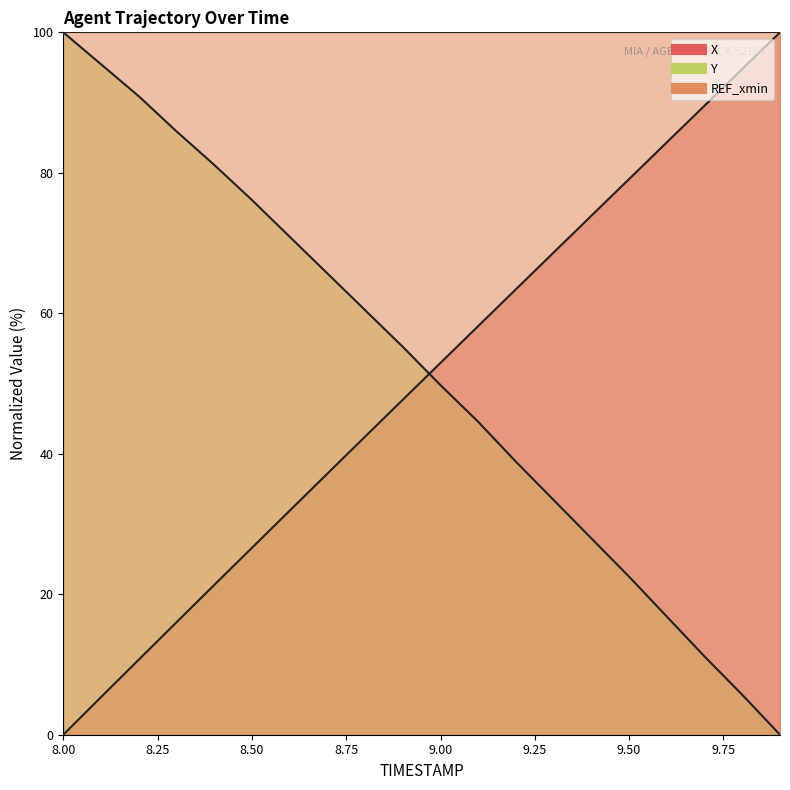

At which label does Y reach its peak?

8.0